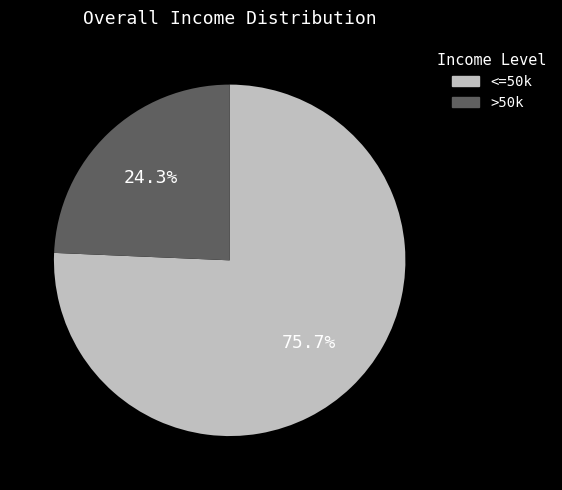

Does any single category account for the majority?

Yes